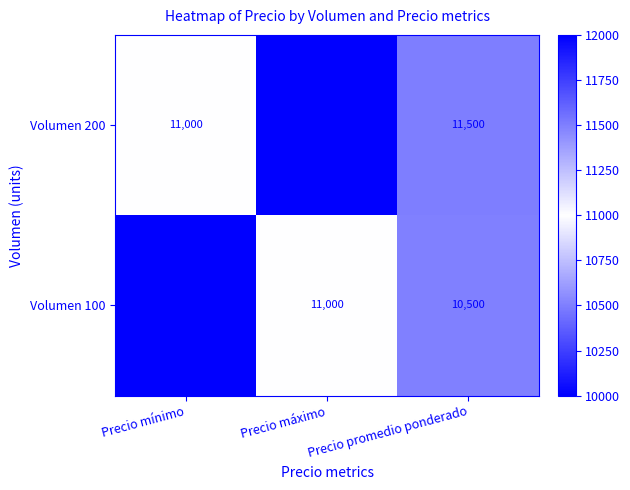

What is the approximate value of Volumen 200 at Precio mínimo?

11000